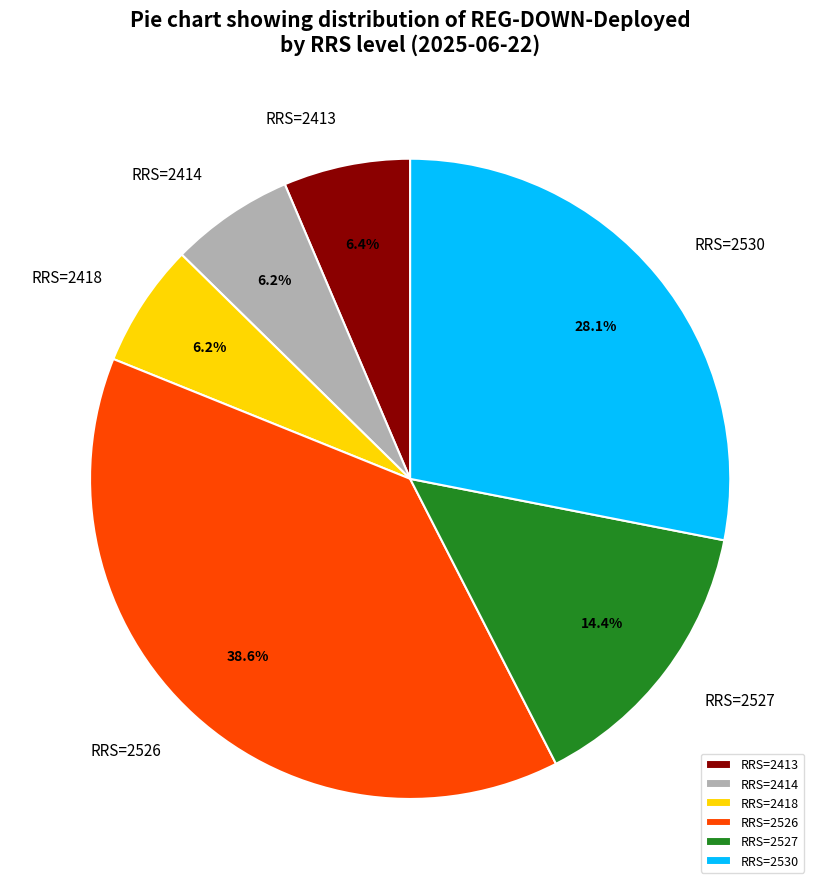

Does RRS=2414 account for over 50% of the chart?

No